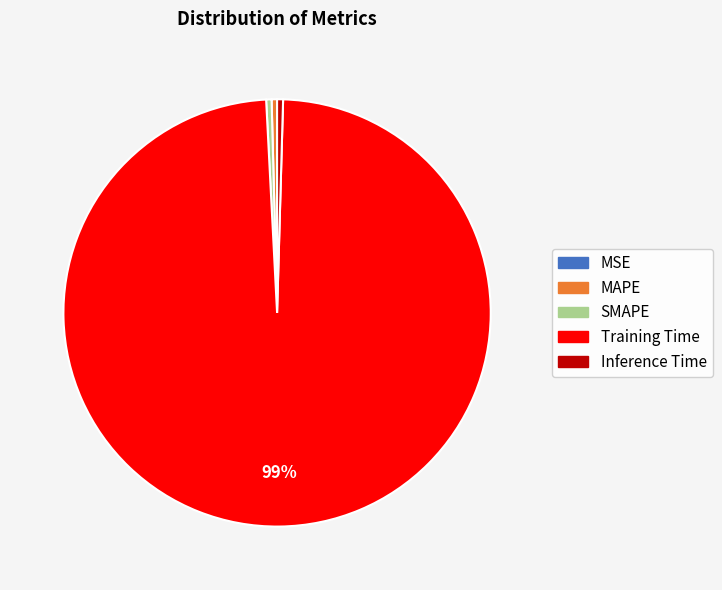

Which slice is the largest?

Training Time